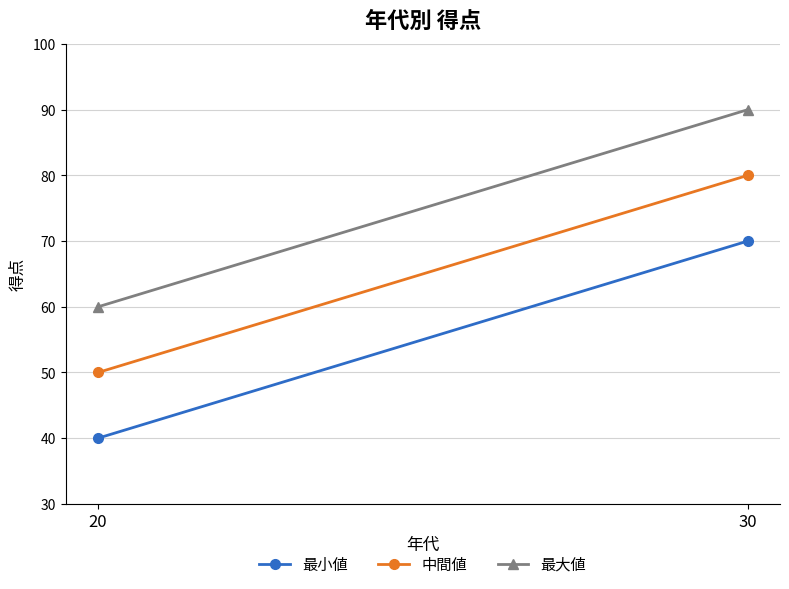

Rank the series by their maximum value, from lowest to highest.

最小値, 中間値, 最大値